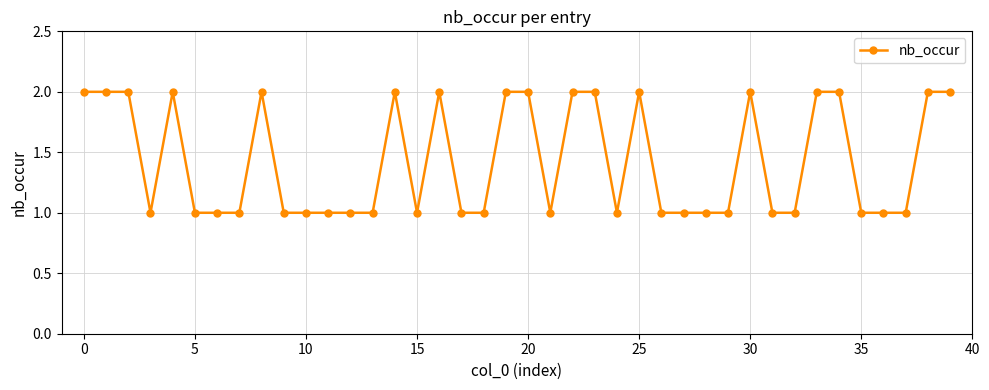

What is the value of the 24th point from the left?

2